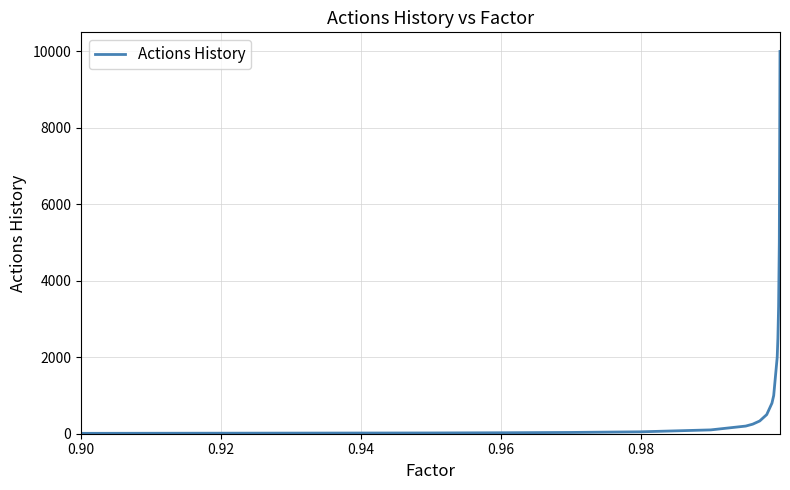

What is the difference between the second highest and minimum values?

4990.0